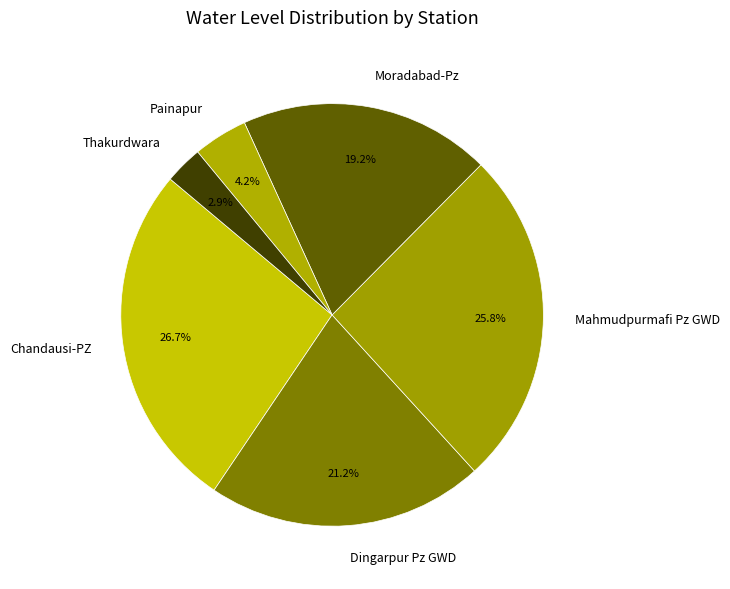

Rank the categories by value from highest to lowest.

Chandausi-PZ, Mahmudpurmafi Pz GWD, Dingarpur Pz GWD, Moradabad-Pz, Painapur, Thakurdwara